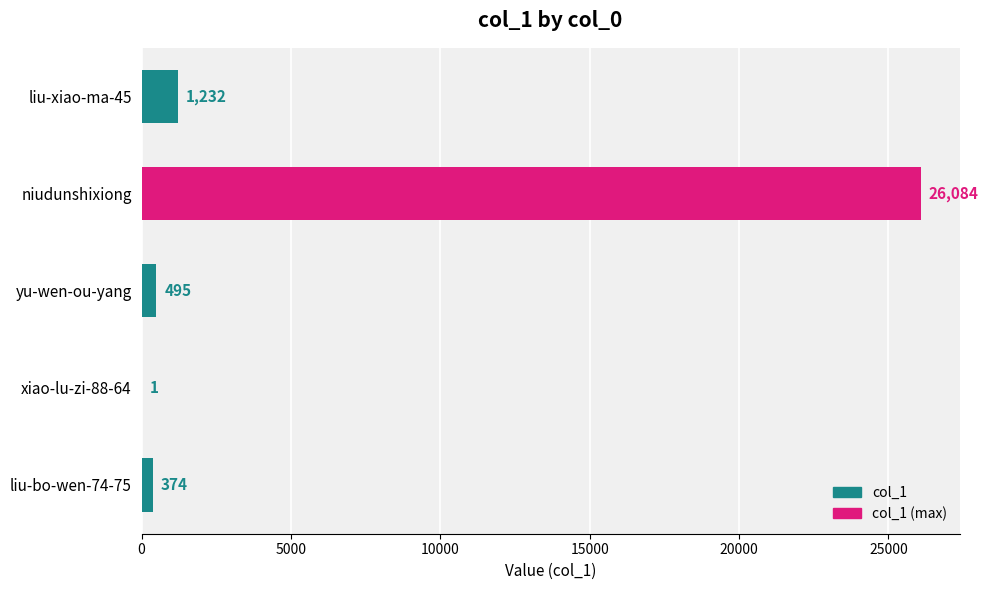

Approximately how many times larger is the value at niudunshixiong compared to xiao-lu-zi-88-64?

26084.0